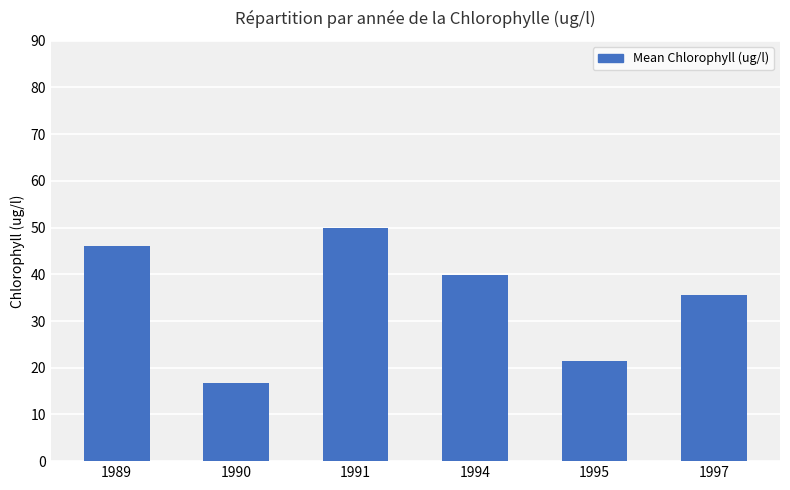

What is the sum of the values at 1989 and 1994?

85.9